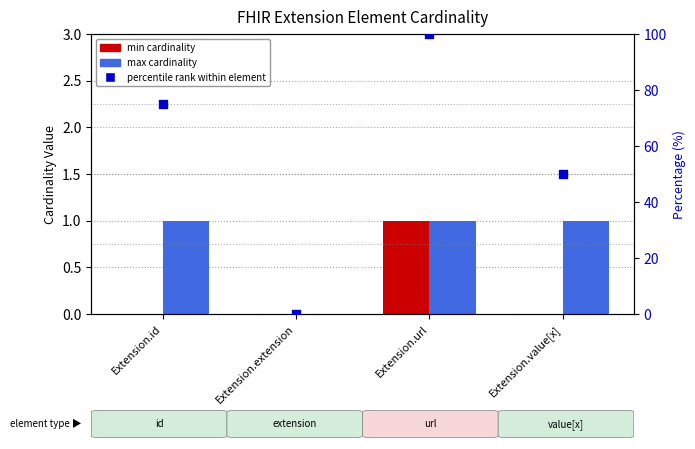

Which series has the largest total across all categories?

percentile rank